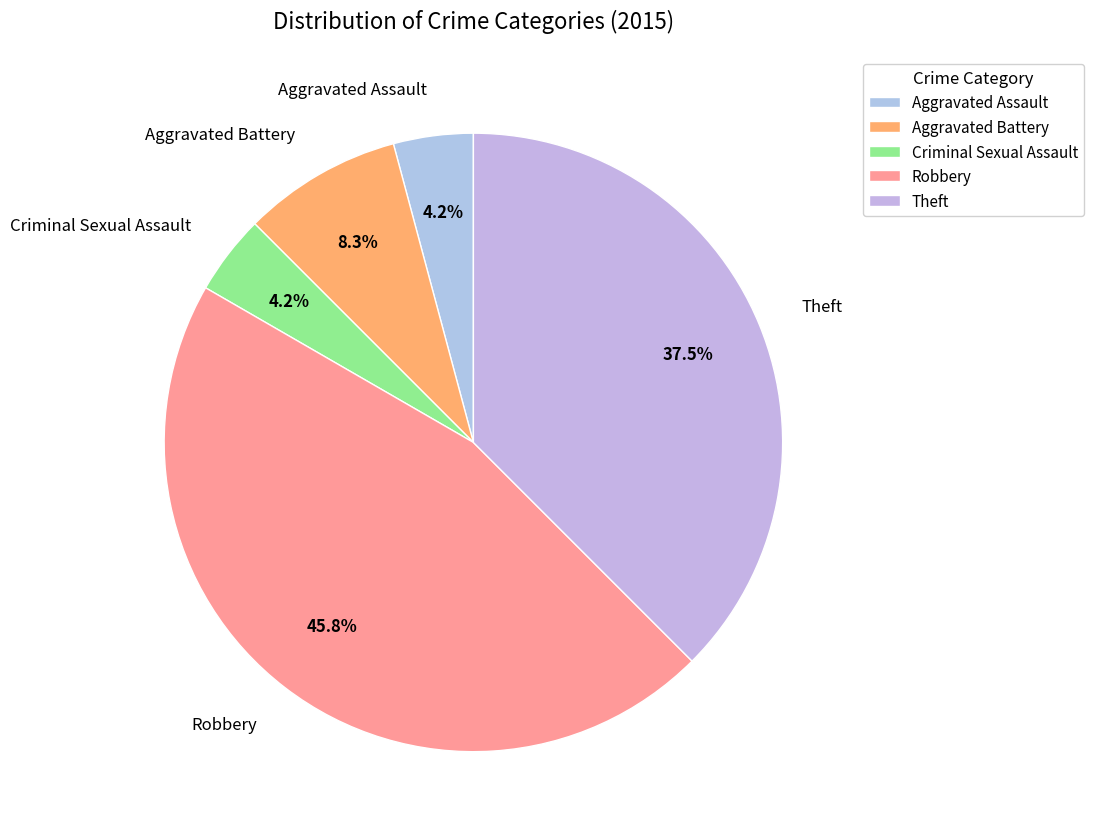

To the nearest percent, what percentage of the pie is Robbery?

46%